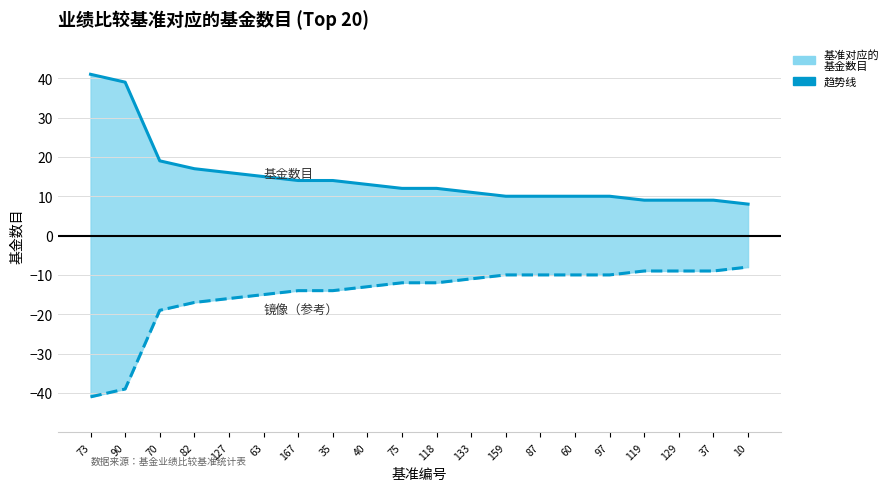

What is the lowest value of the 基金数目趋势线（镜像） series?

-41